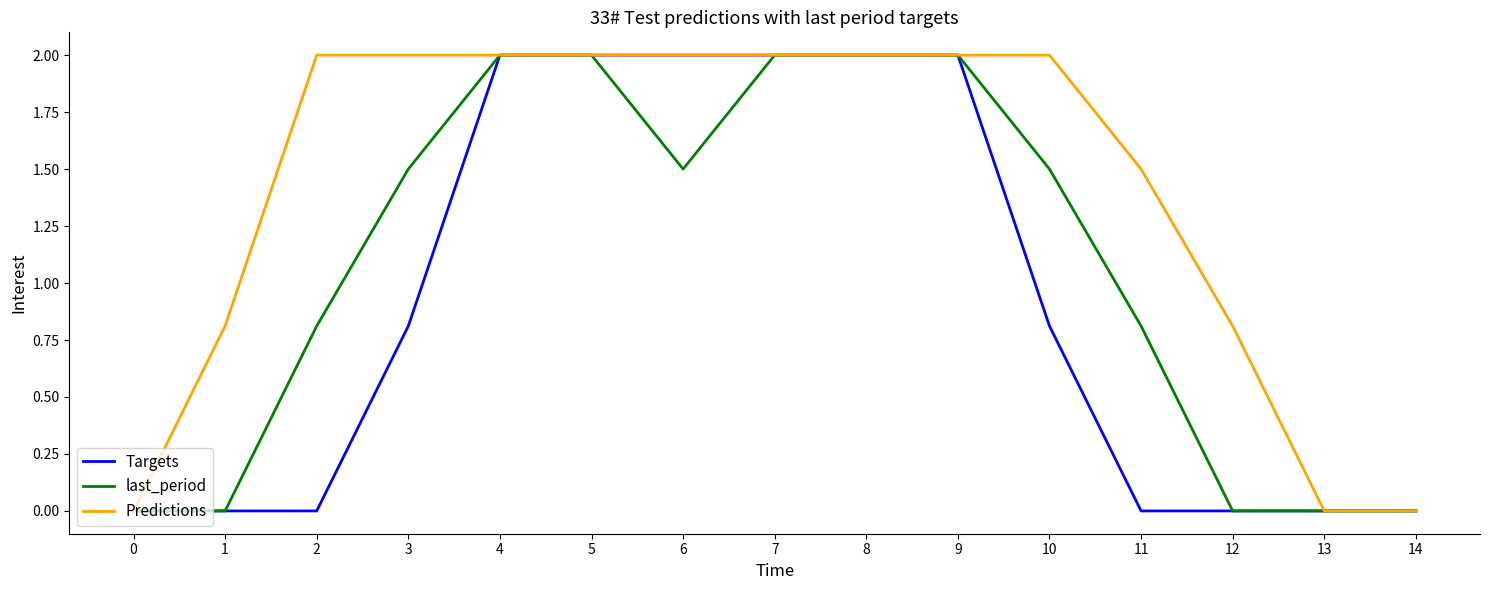

List the series in order of their overall mean, highest first.

Predictions, last_period, Targets